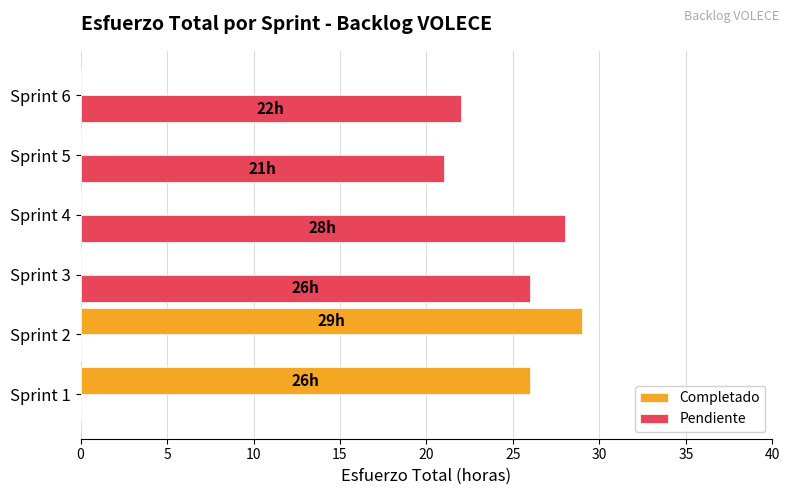

What is the sum of all Completado values?

55